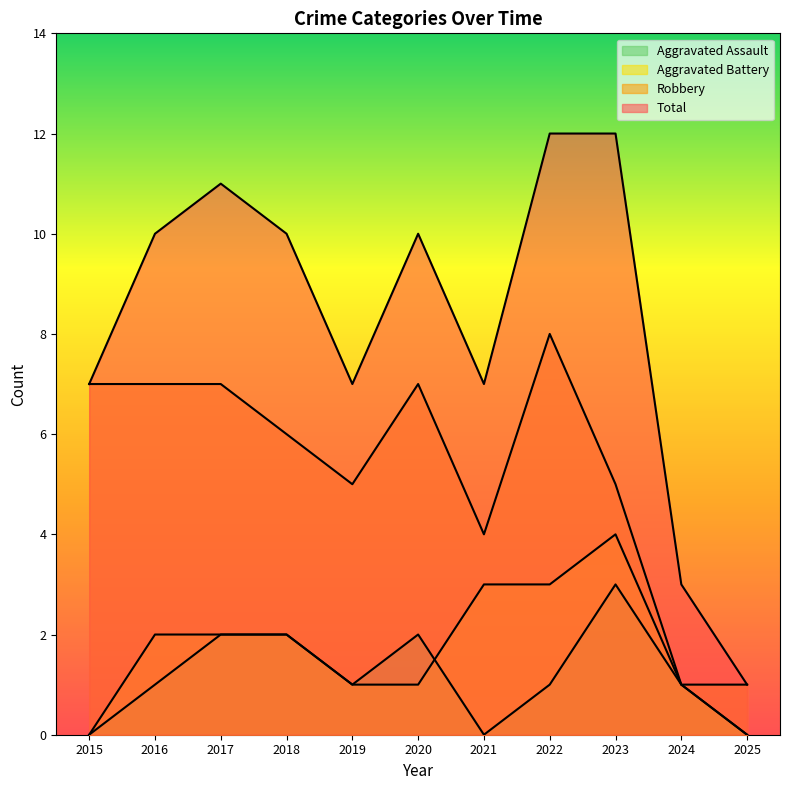

How many values in the Aggravated Assault series exceed 1?

4